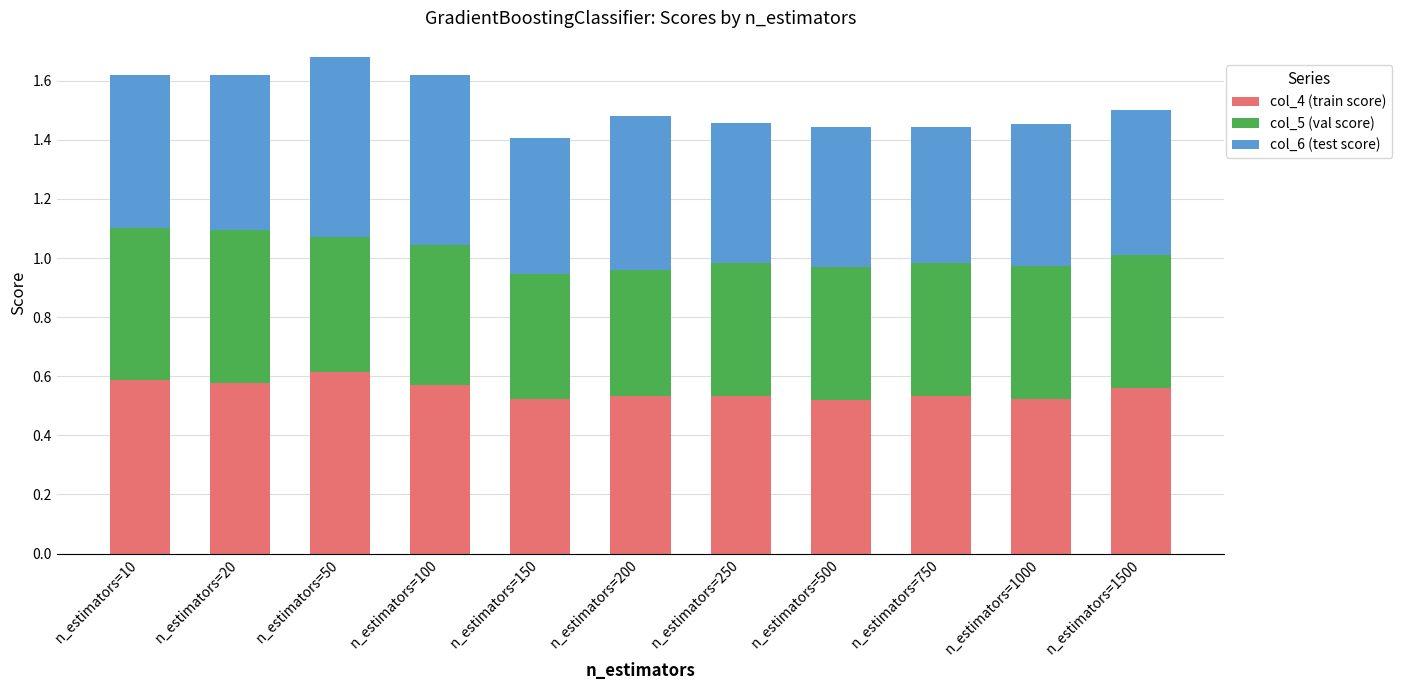

How many col_4 (train score) values are between 0 and 1?

11